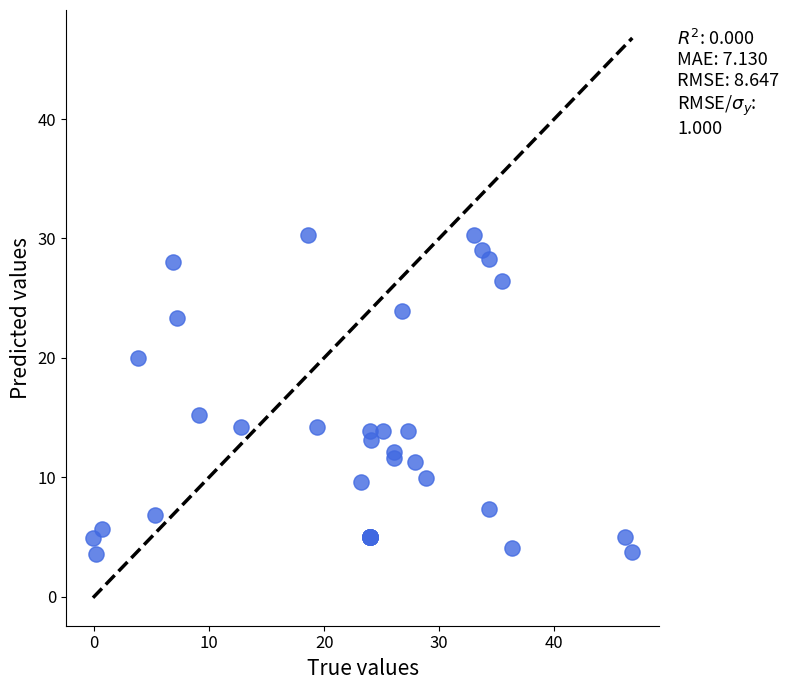

What Y value in the scatter plot is closest to 16?

15.2